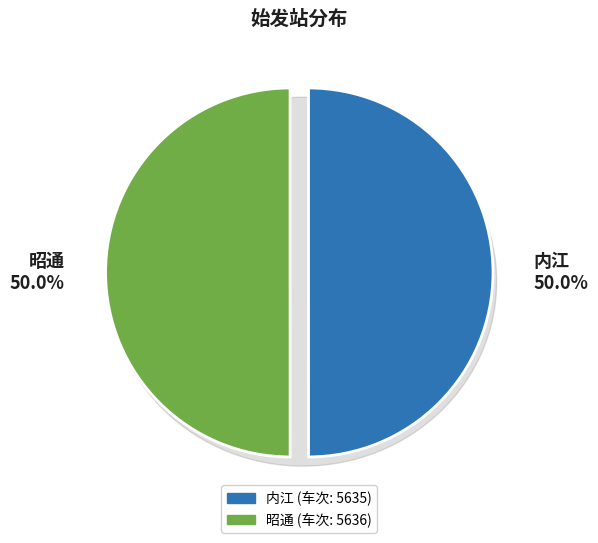

The 内江 slice represents 60% of the pie. True or false?

False